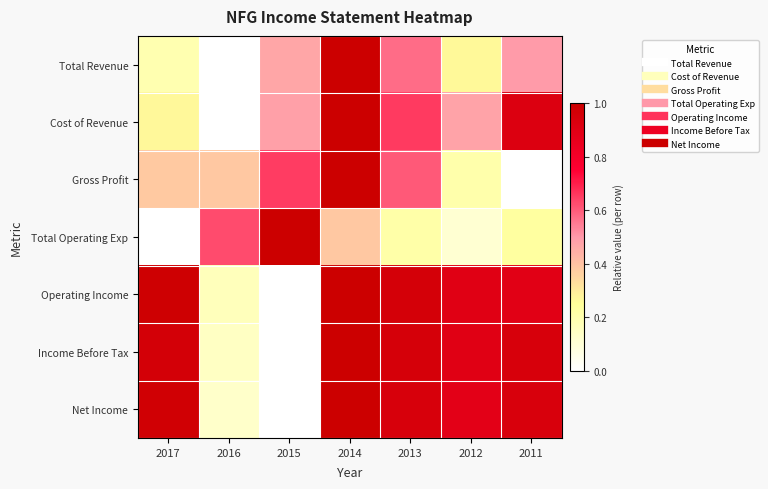

At which category is the sum across all series the highest?

2014